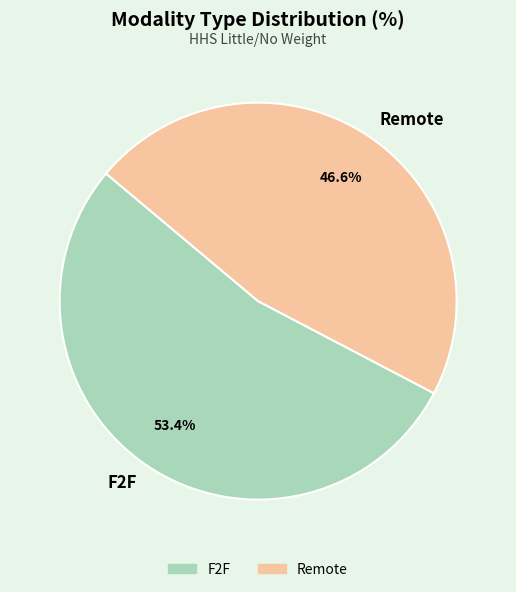

What percentage is NOT represented by F2F?

46.6%